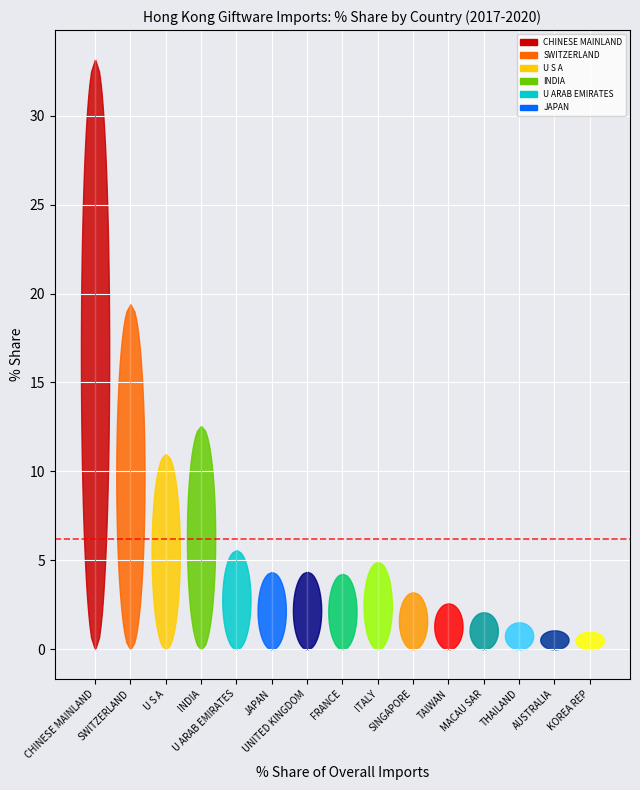

Is it true that 202012_% Share equals 2.3 at FRANCE?

False